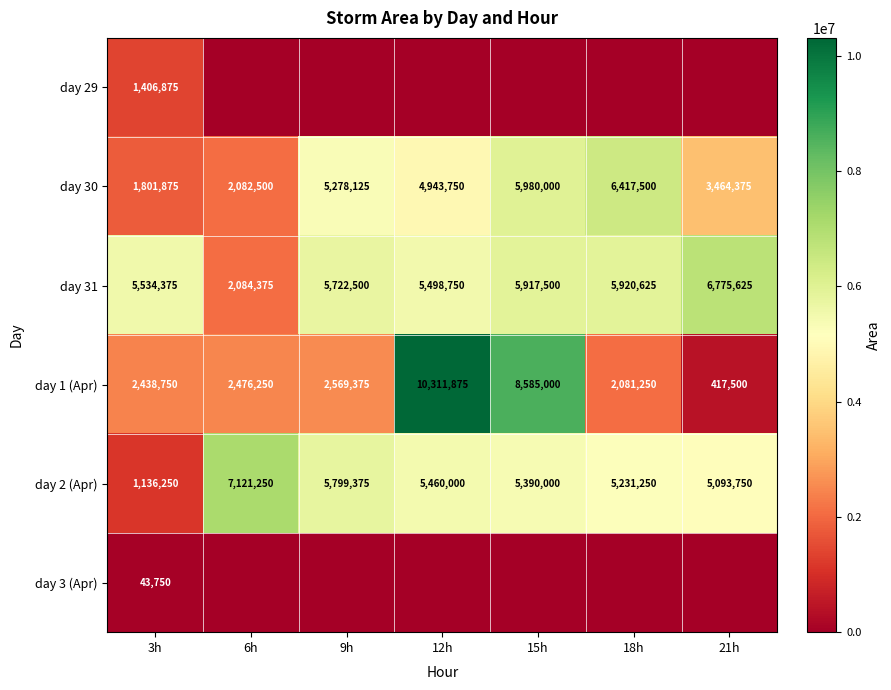

At which category is the sum across all series the highest?

12h